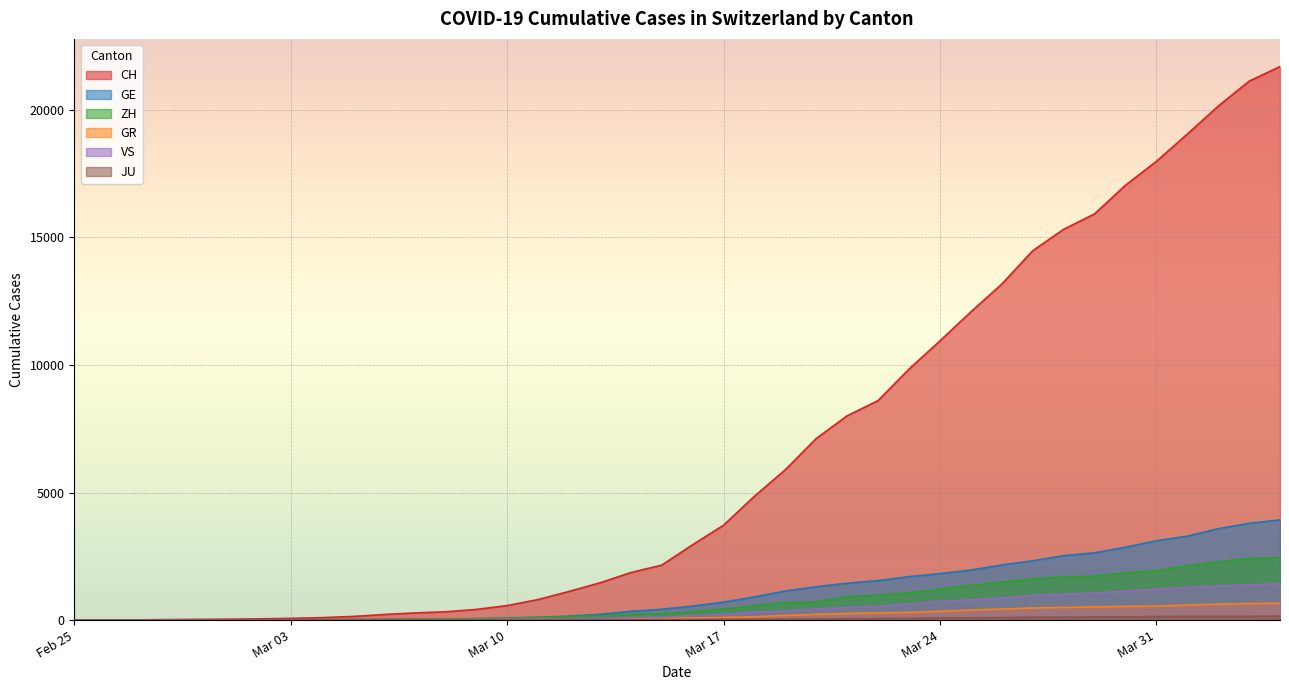

Is it true that ZH equals 1690 at 2020-03-28?

True